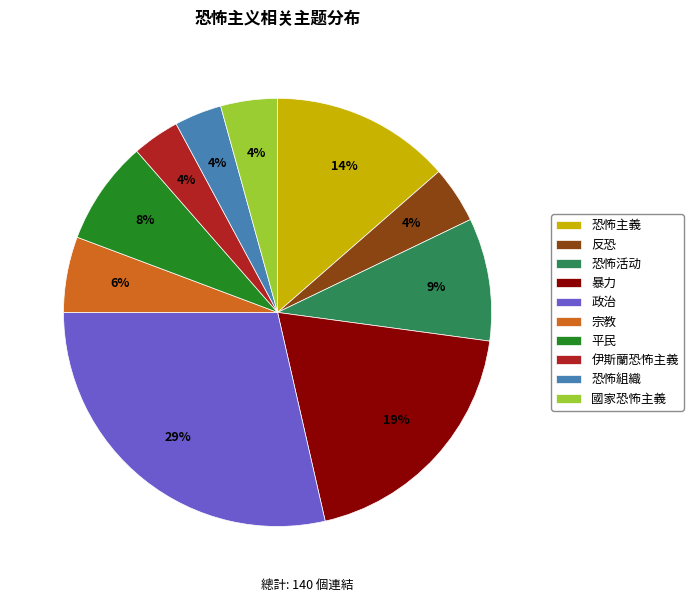

Which category has the biggest portion of the pie?

政治